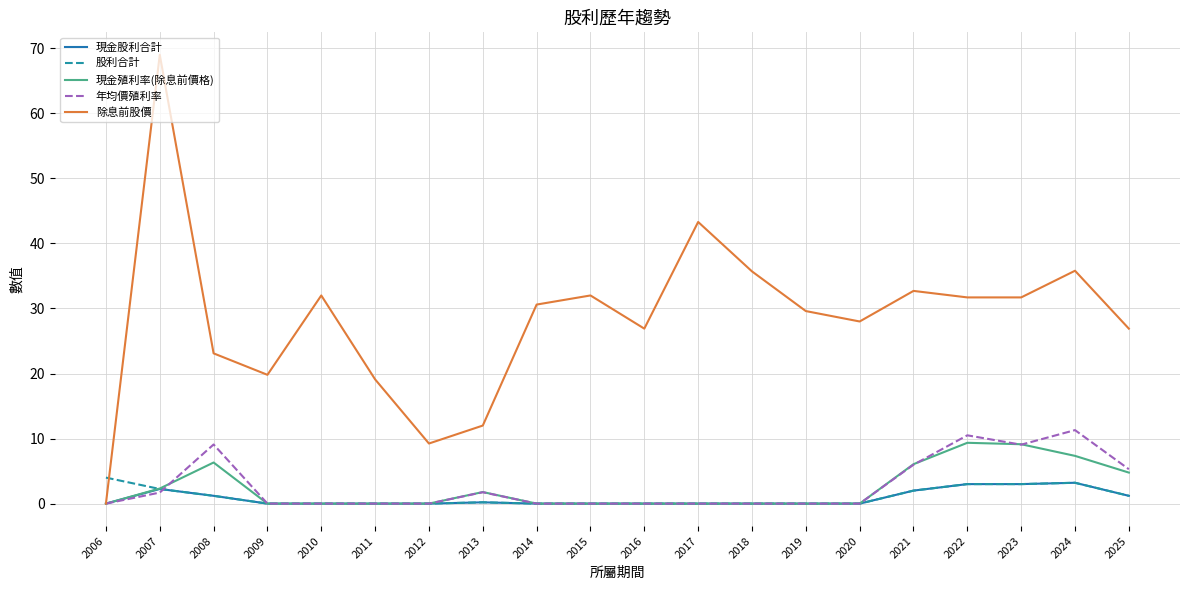

Is the value of 現金股利合計 at 2008 greater than the value of 現金殖利率(除息前價格) at 2022?

No